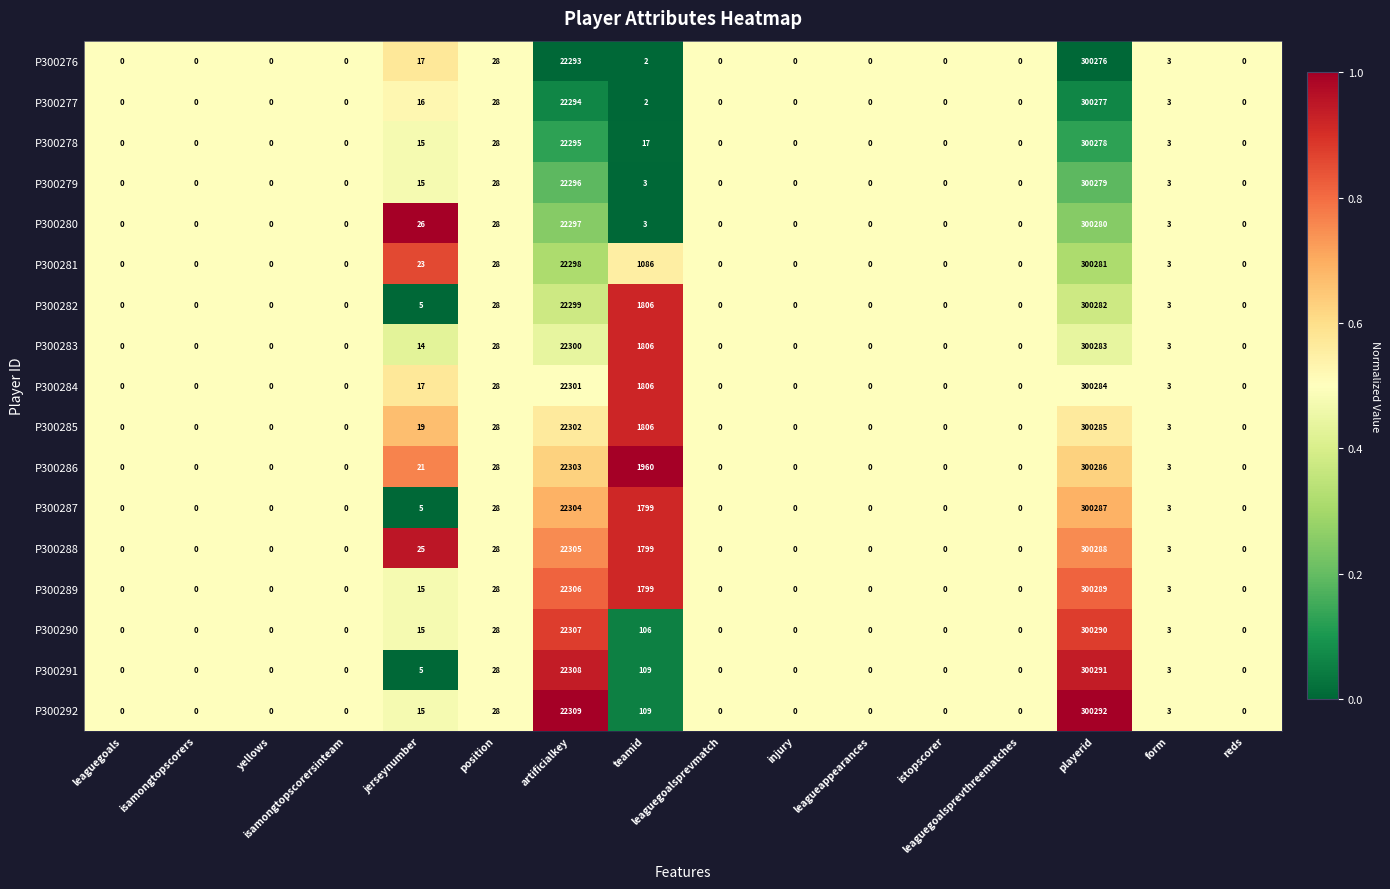

List the series in order of their peak value, highest first.

P300292, P300291, P300290, P300289, P300288, P300287, P300286, P300285, P300284, P300283, P300282, P300281, P300280, P300279, P300278, P300277, P300276